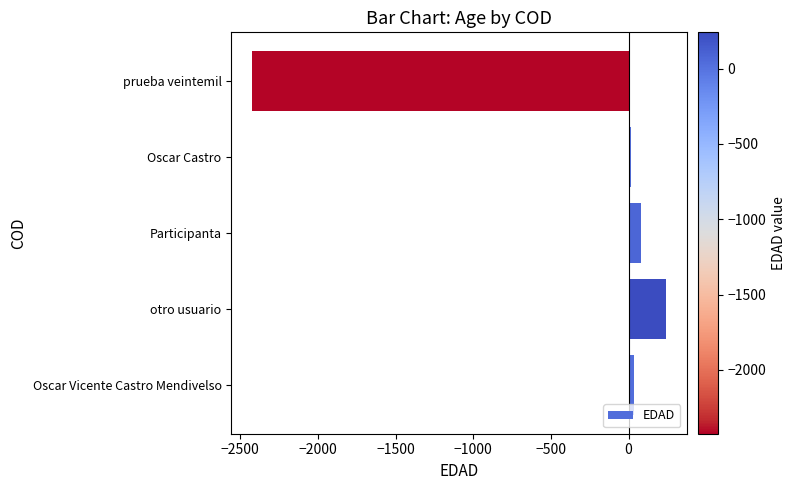

What is the smallest value displayed?

-2424